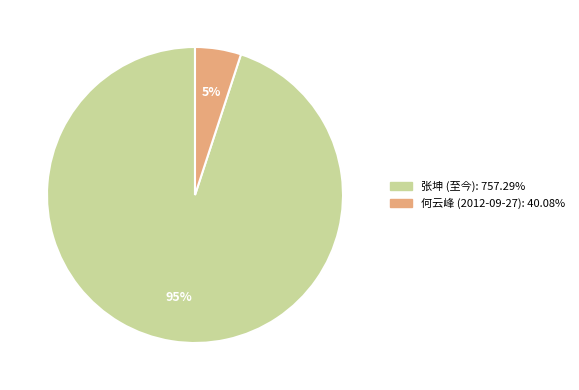

To the nearest percent, what is the average slice percentage?

50%